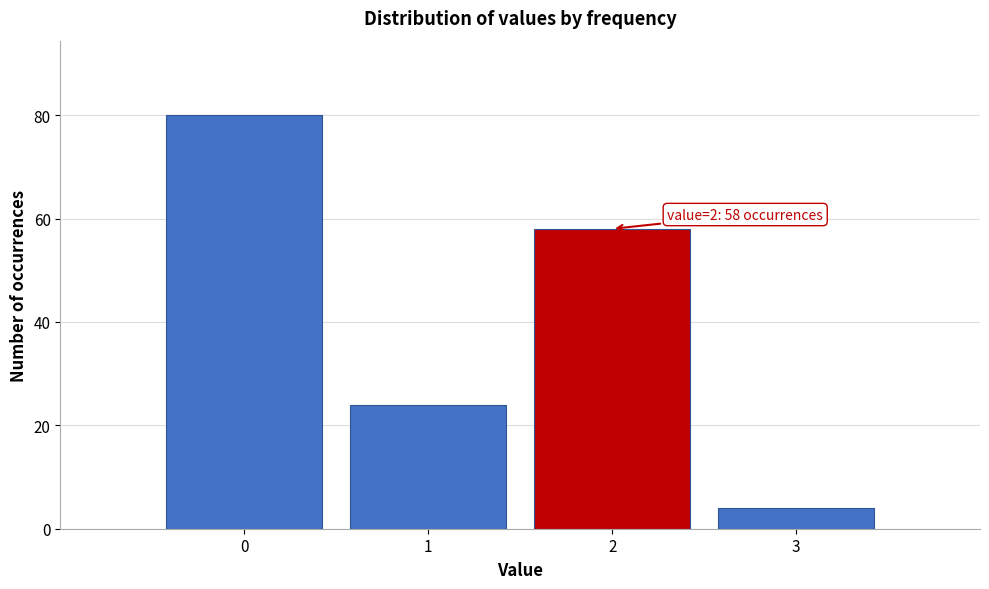

Reading right to left, extract all data points from this chart.

4	58	24	80